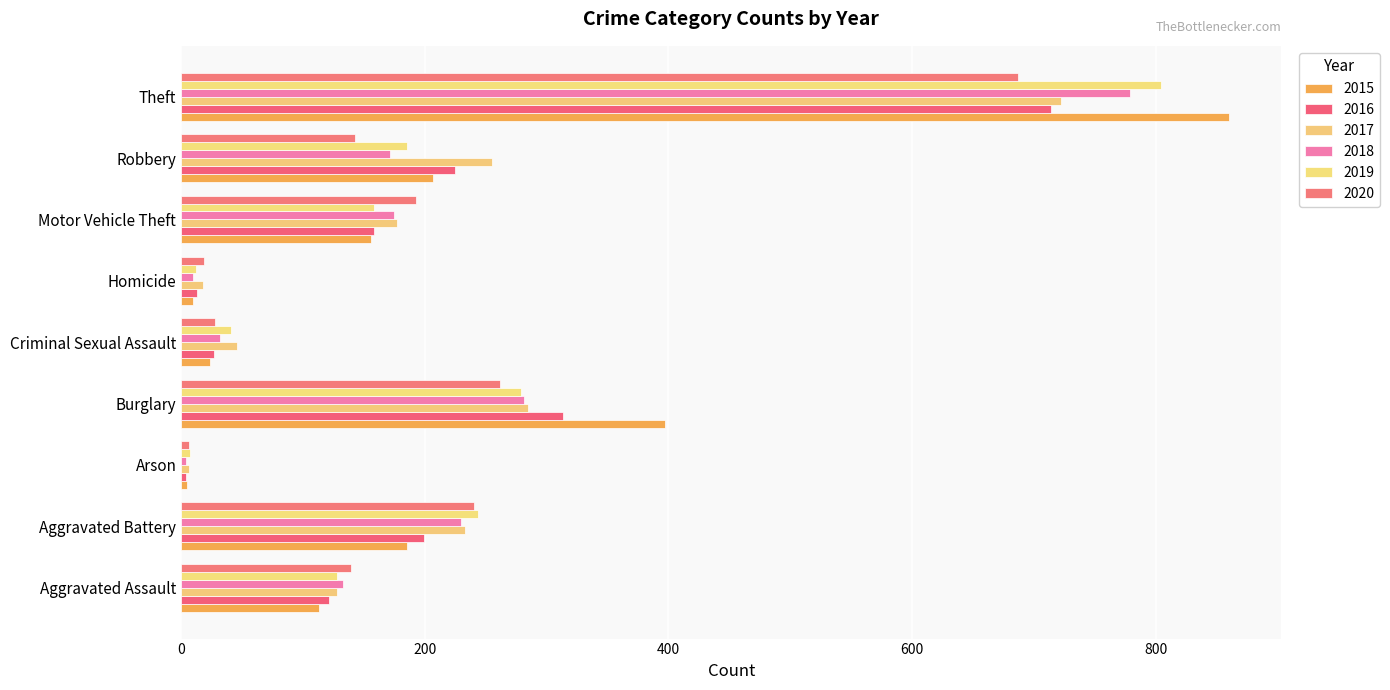

How many distinct data groups are displayed?

6